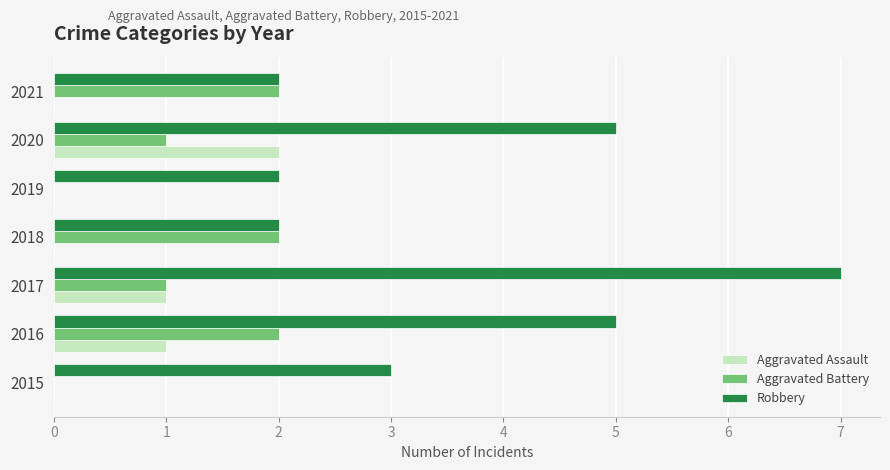

At which label does Aggravated Assault reach its peak?

2020